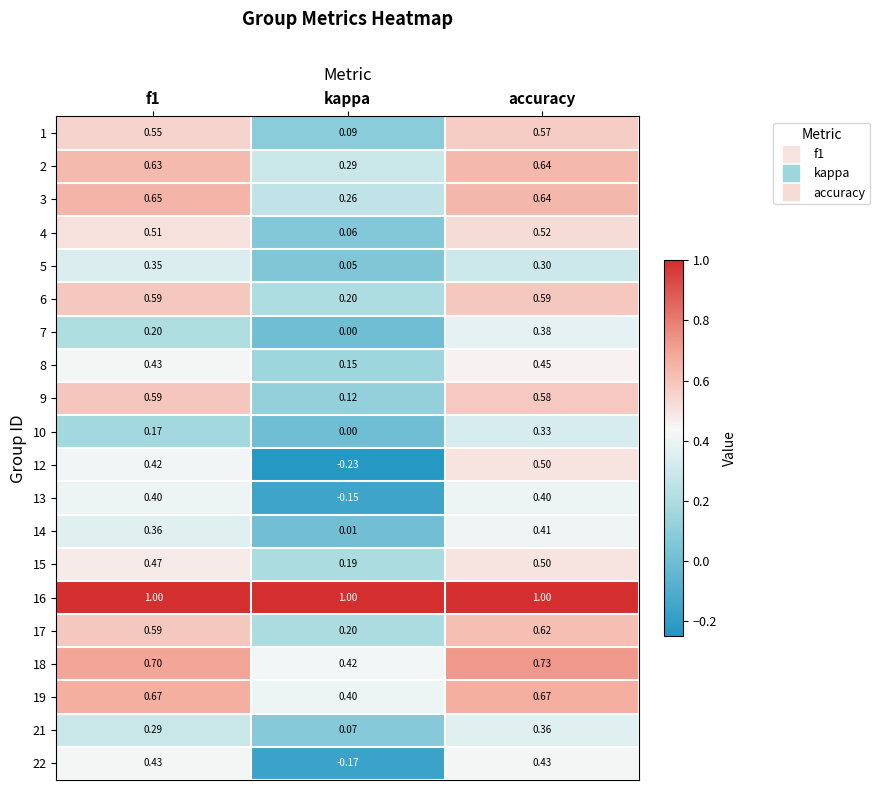

Which category has the highest value in the 14 series?

accuracy